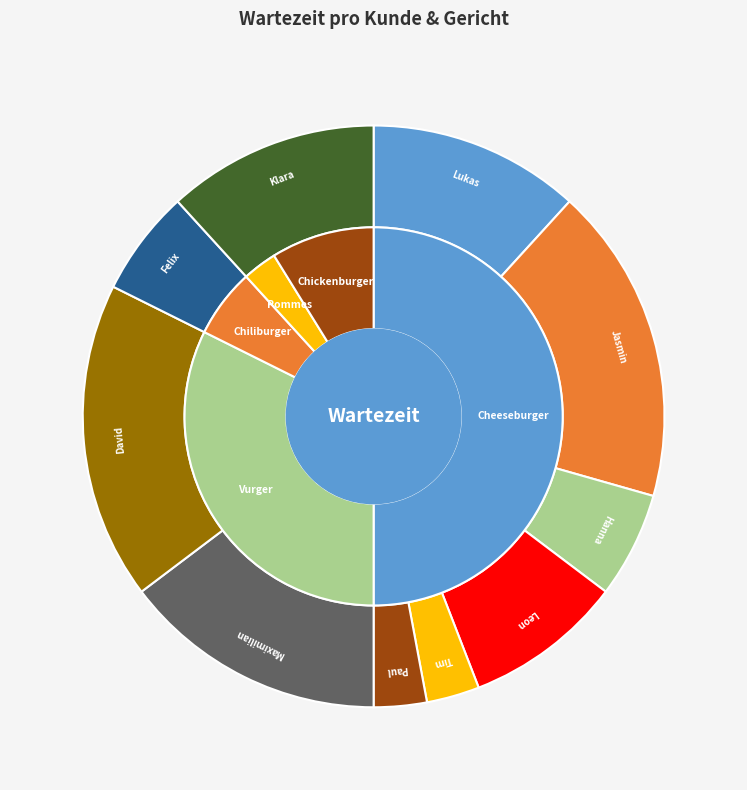

How many slices are in this pie chart?

10